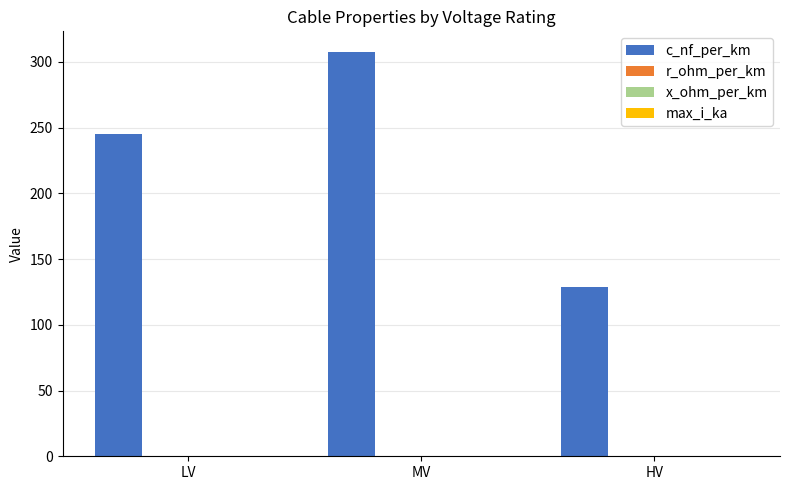

Between LV and MV, which series saw the biggest shift?

c_nf_per_km